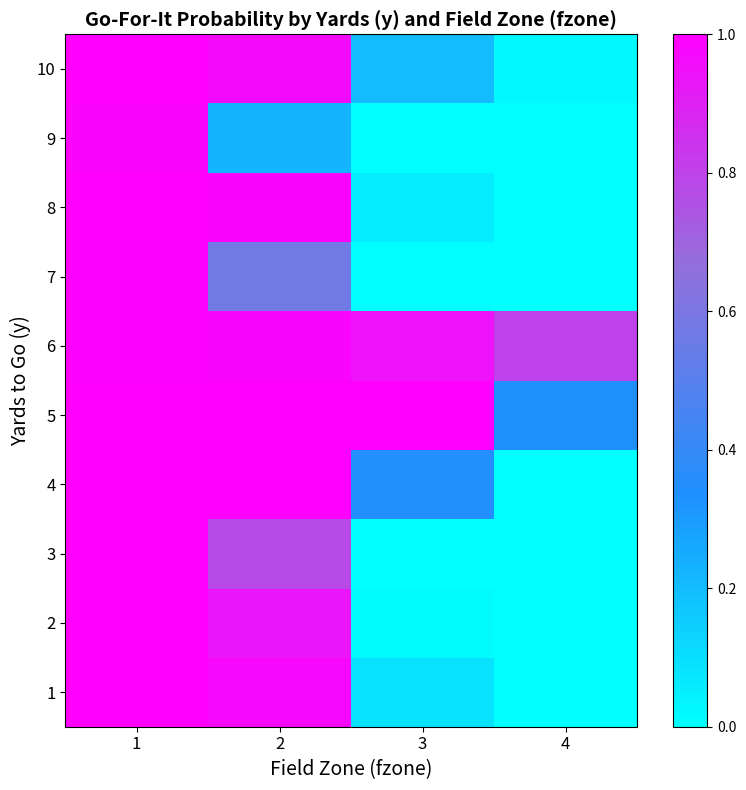

What is the difference between the highest and lowest values at 3?

1.0